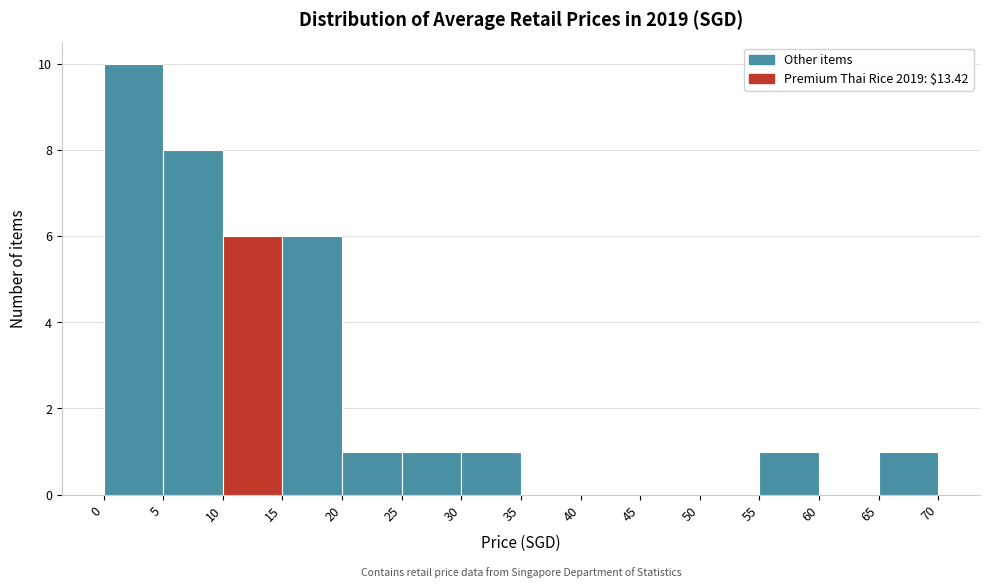

How tall is the bar that spans 15 to 20 on the x-axis? The values are not printed on the chart, so give them approximately, as read against the axis.

6